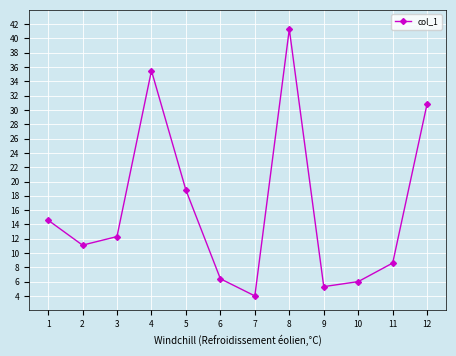

What is the maximum value shown in the chart?

41.3